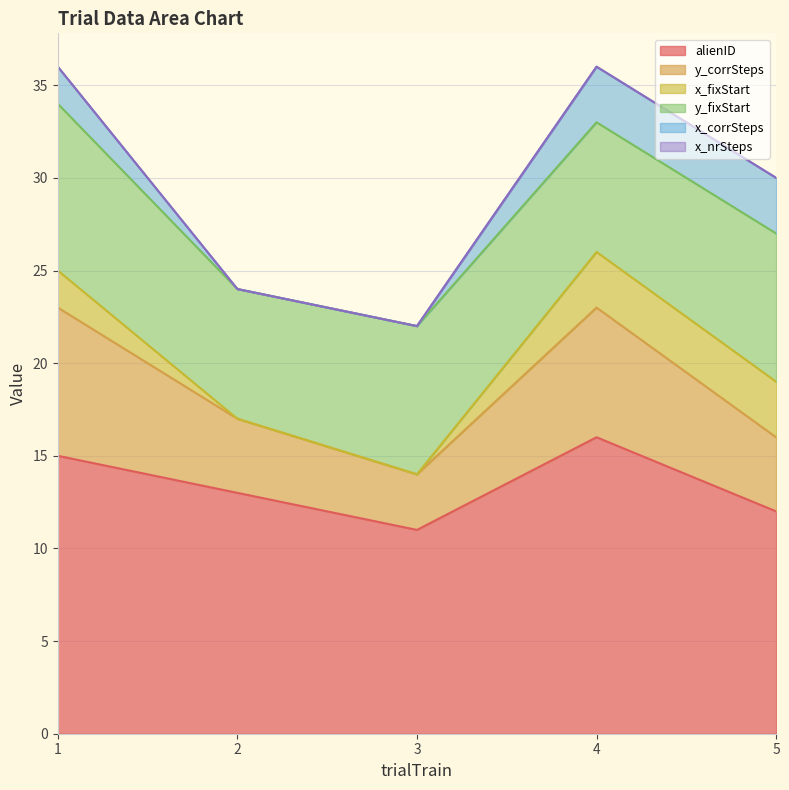

The x_nrSteps series shows 0 at 1. True or false?

True